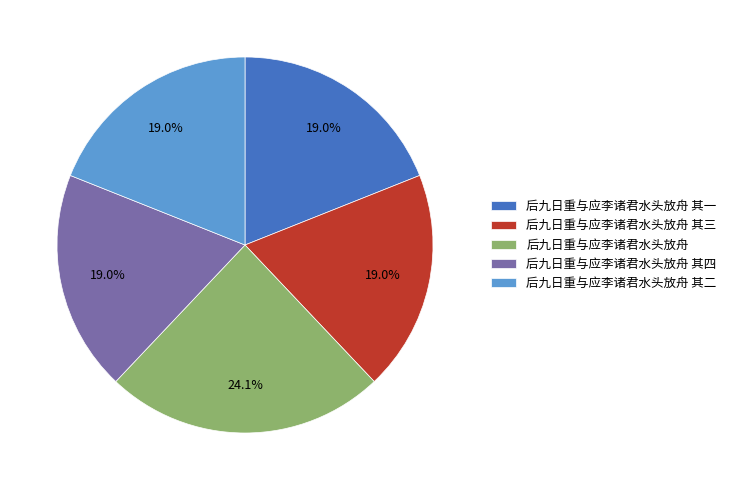

To the nearest percent, what is the average slice percentage?

20%